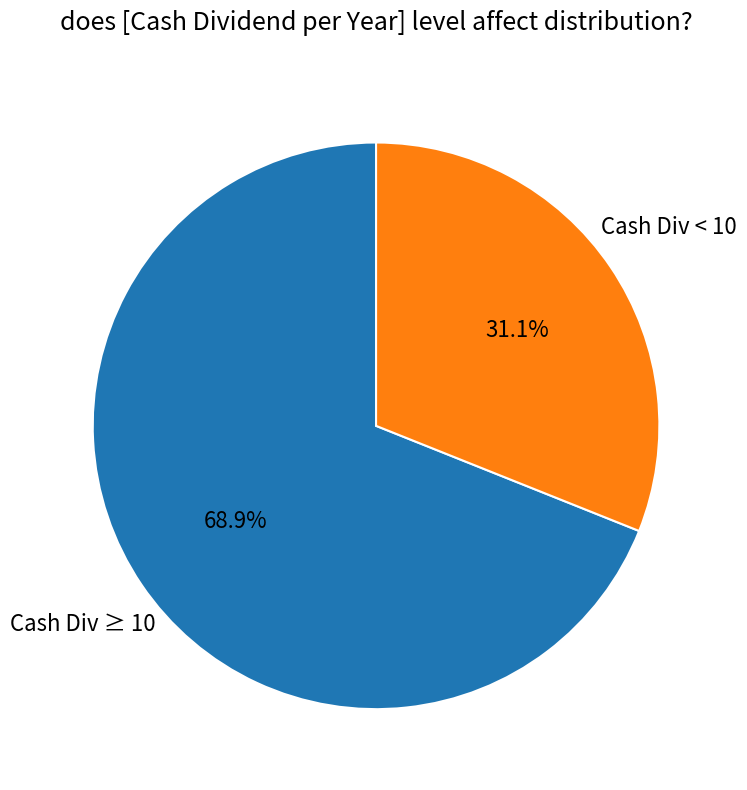

Count the number of slices in the pie.

2